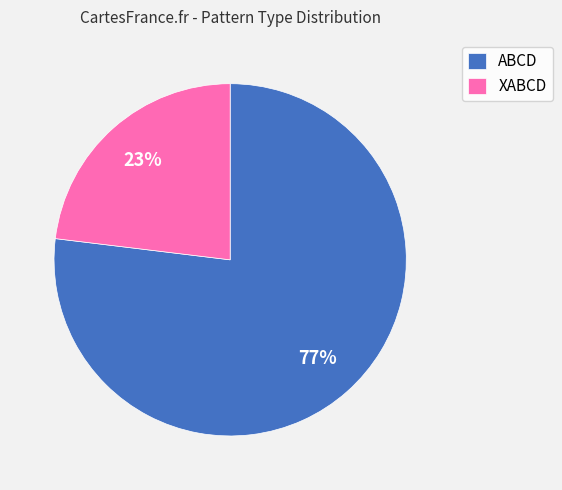

What percentage is the XABCD slice, to the nearest percent?

23%